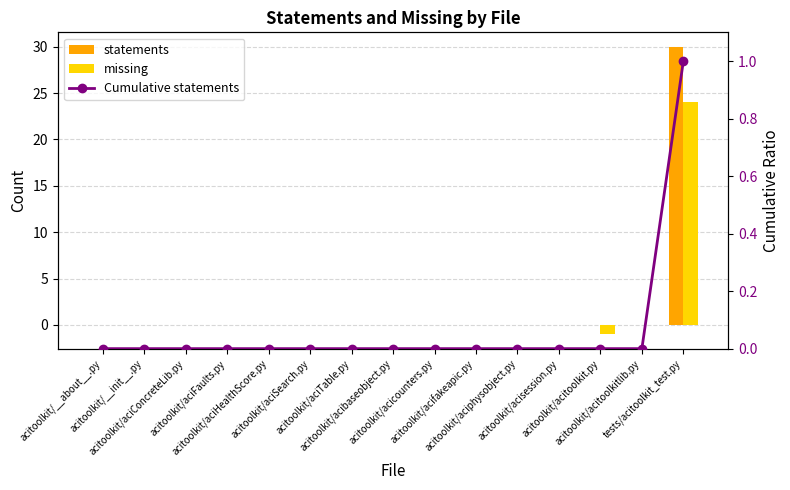

Is the value of statements at acitoolkit/aciHealthScore.py greater than the value of Cumulative statements at acitoolkit/aciphysobject.py?

No